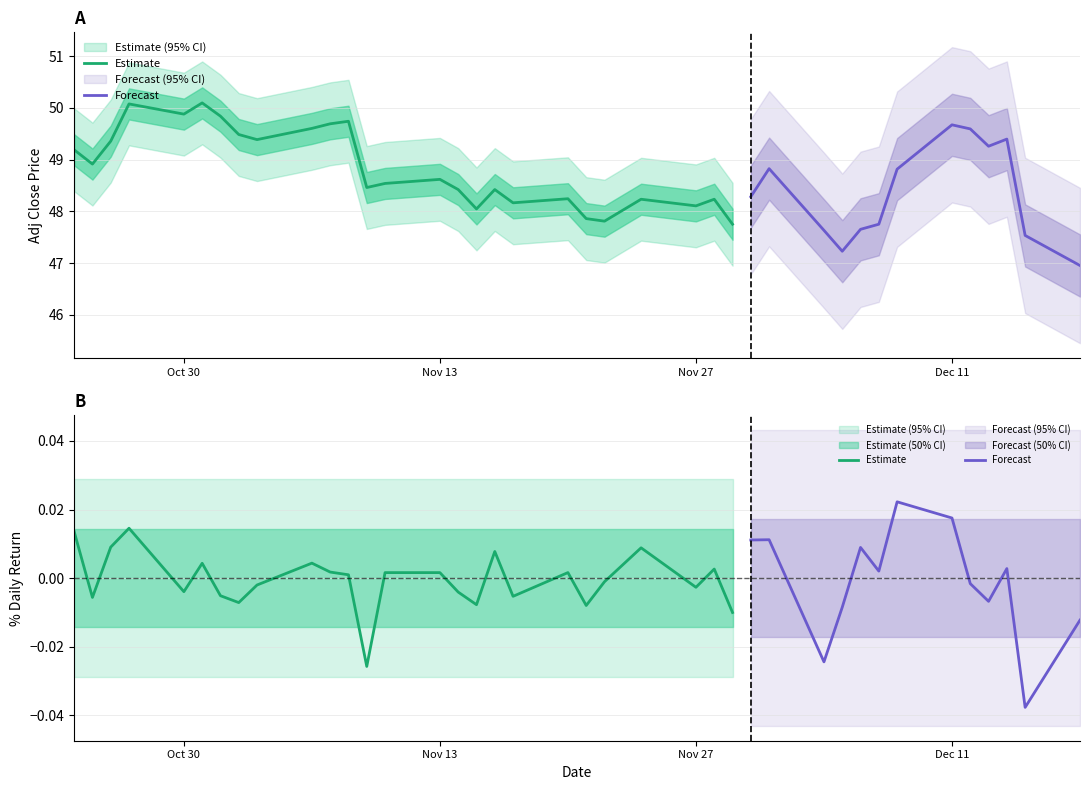

True or false: adj_close and daily_return intersect in this chart.

False